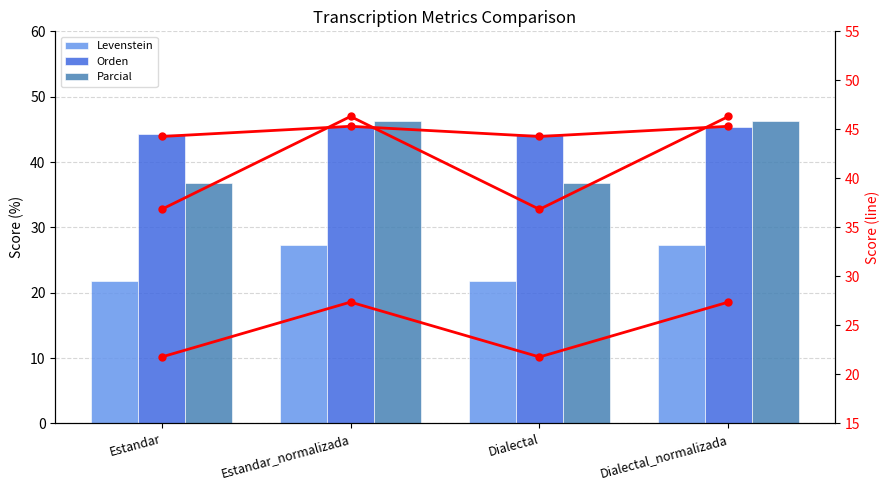

Which series has the largest total across all categories?

Orden